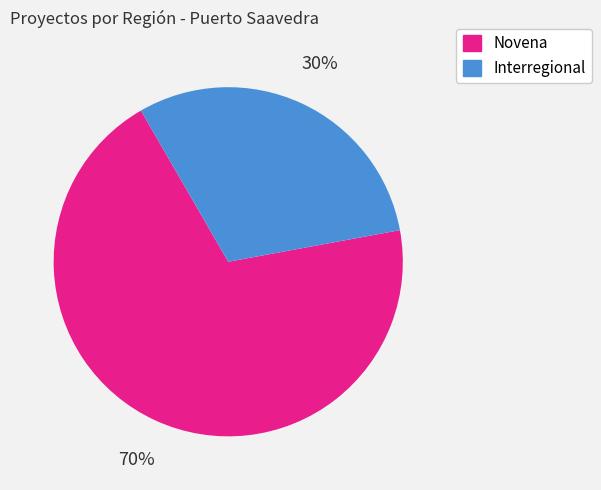

Does Novena represent more than half of the total?

Yes